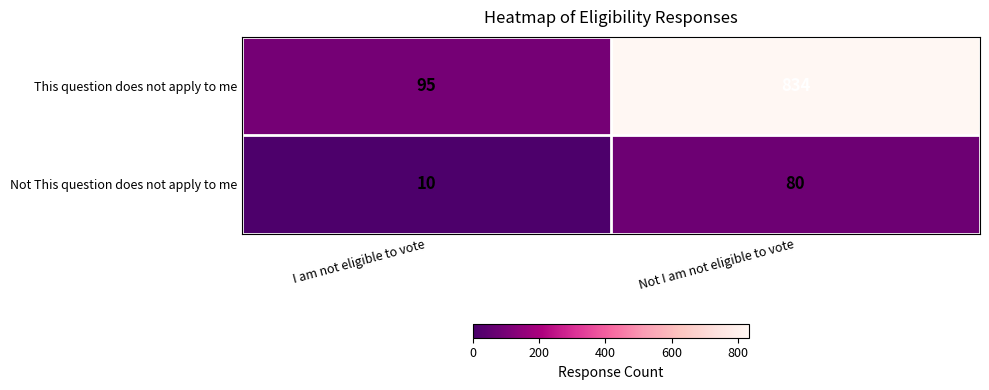

True or false: This question does not apply to me has a value of 834 at Not I am not eligible to vote.

True